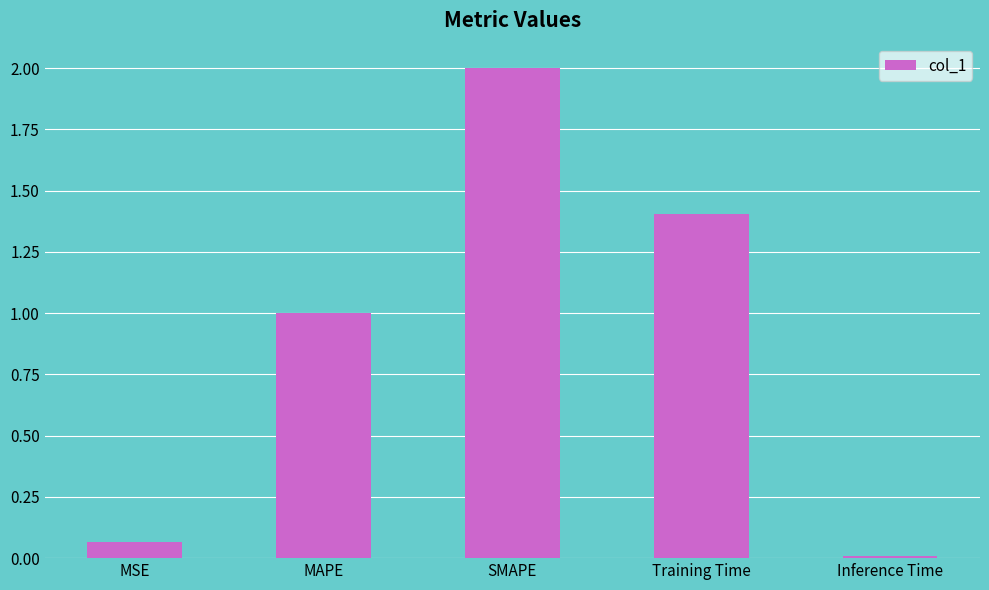

True or false: the data shows 2.0 at SMAPE.

True